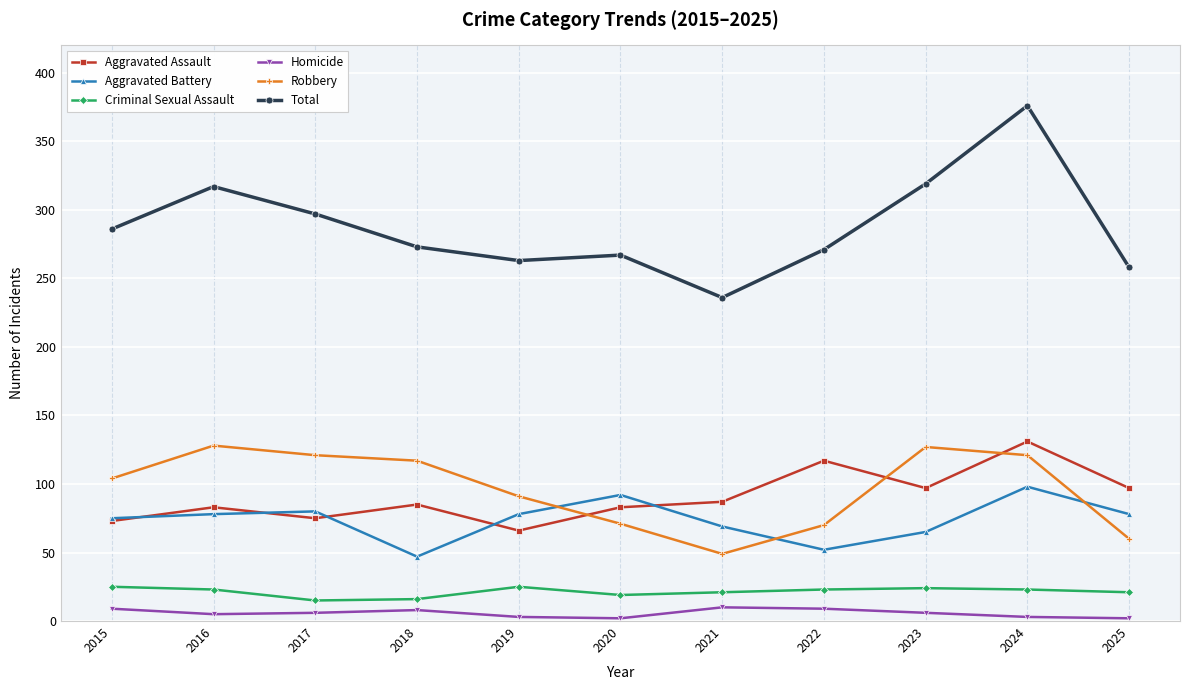

How many values in the Homicide series are below 6?

5